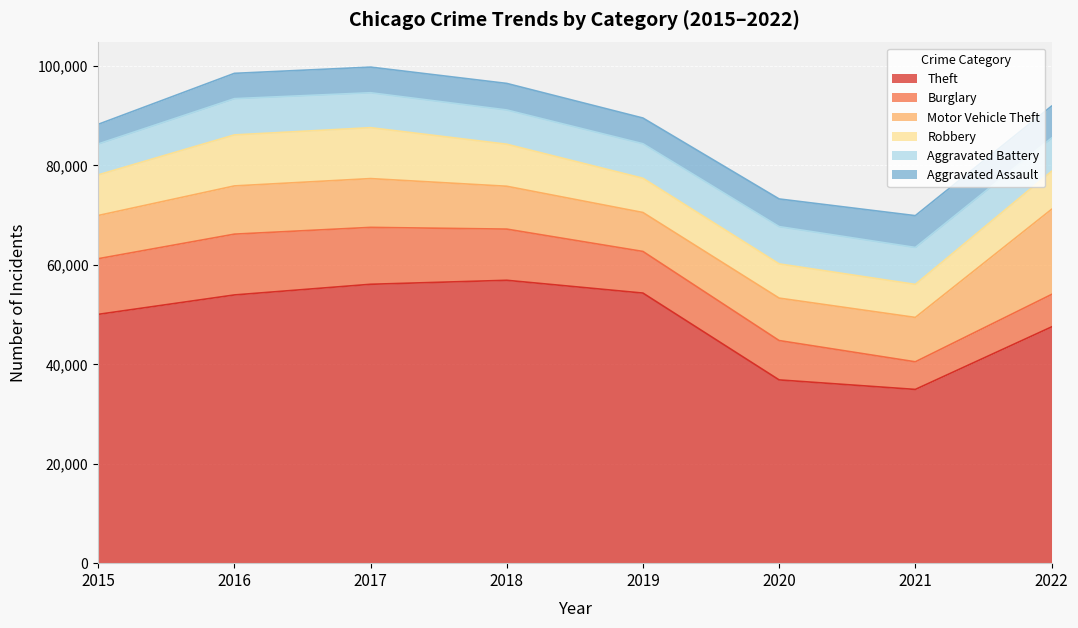

List the labels in order of Aggravated Assault value, smallest first.

2015, 2016, 2017, 2019, 2018, 2020, 2021, 2022